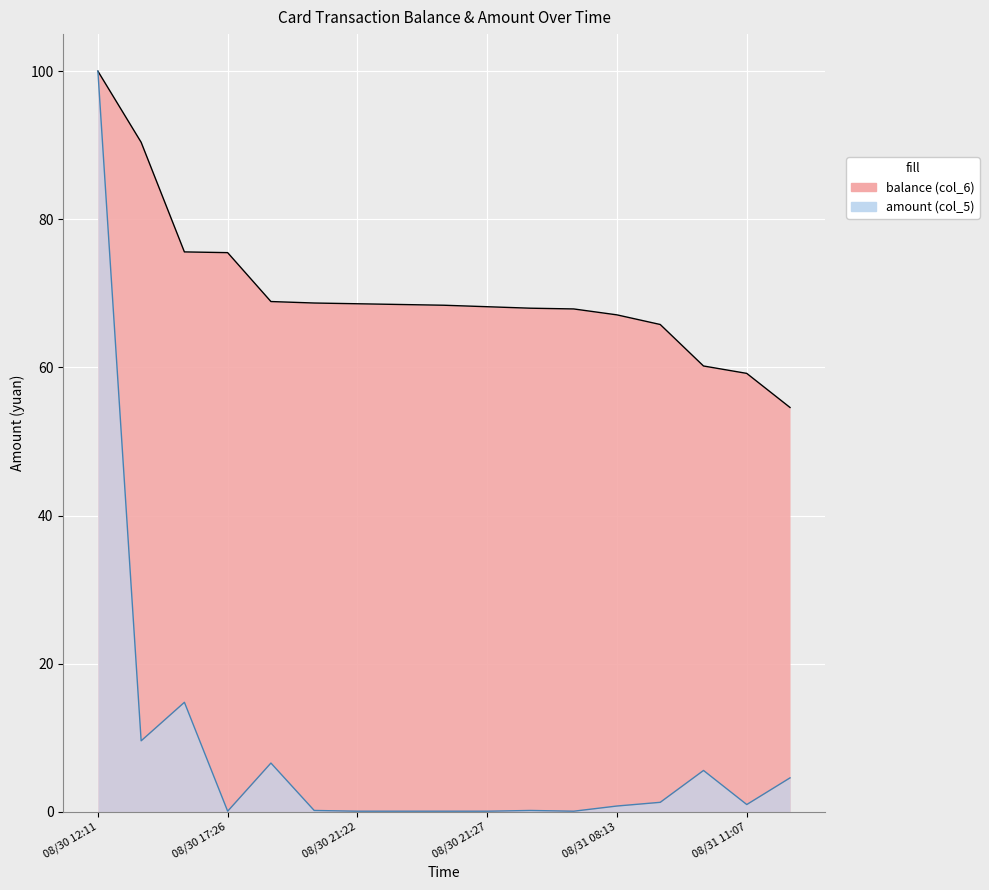

Which category has the highest value in the balance (col_6) series?

08/30 12:11